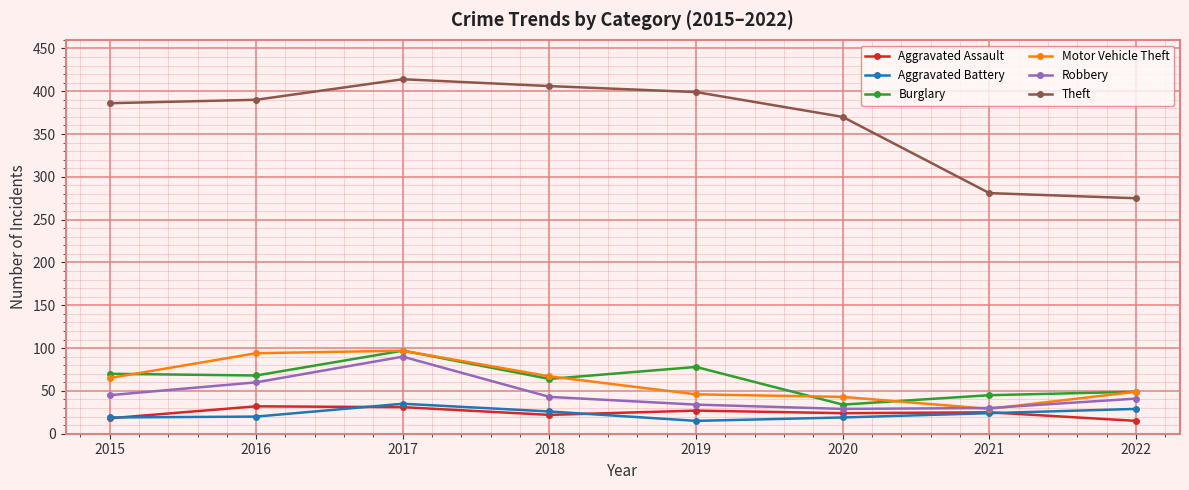

What is the greatest value displayed?

414